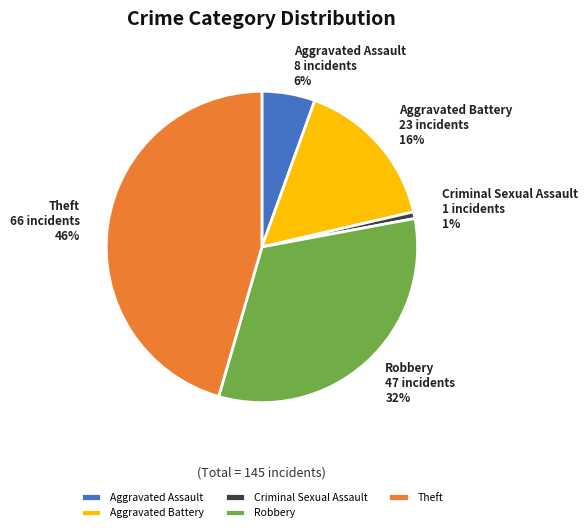

Combined, do Theft and Robbery account for over 50%?

Yes